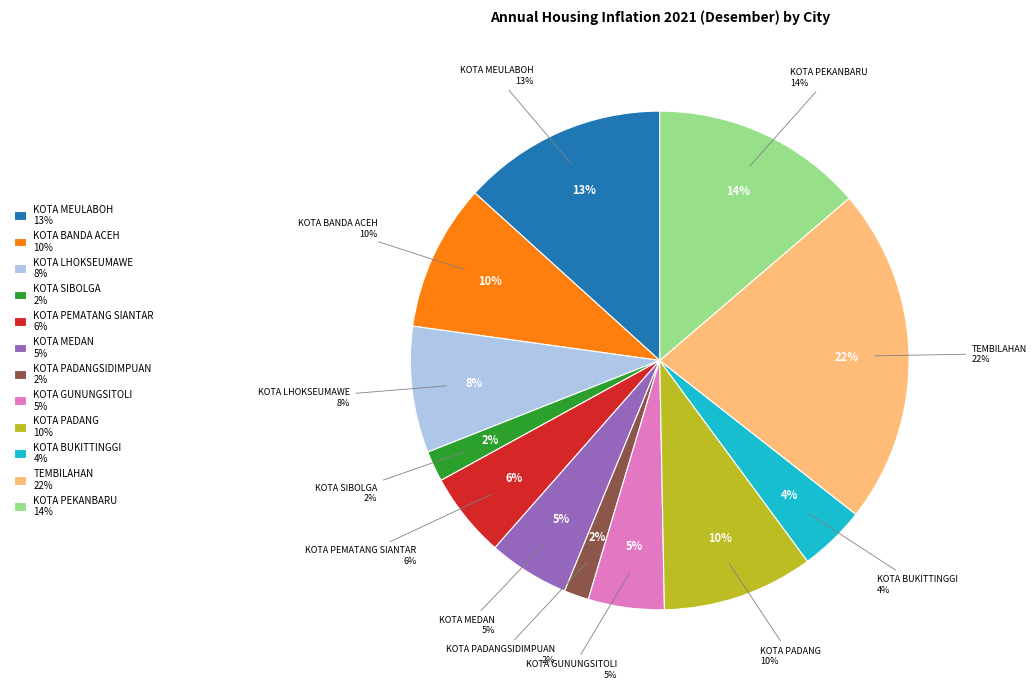

To the nearest percent, what is the difference between the largest and smallest slice percentages?

20%